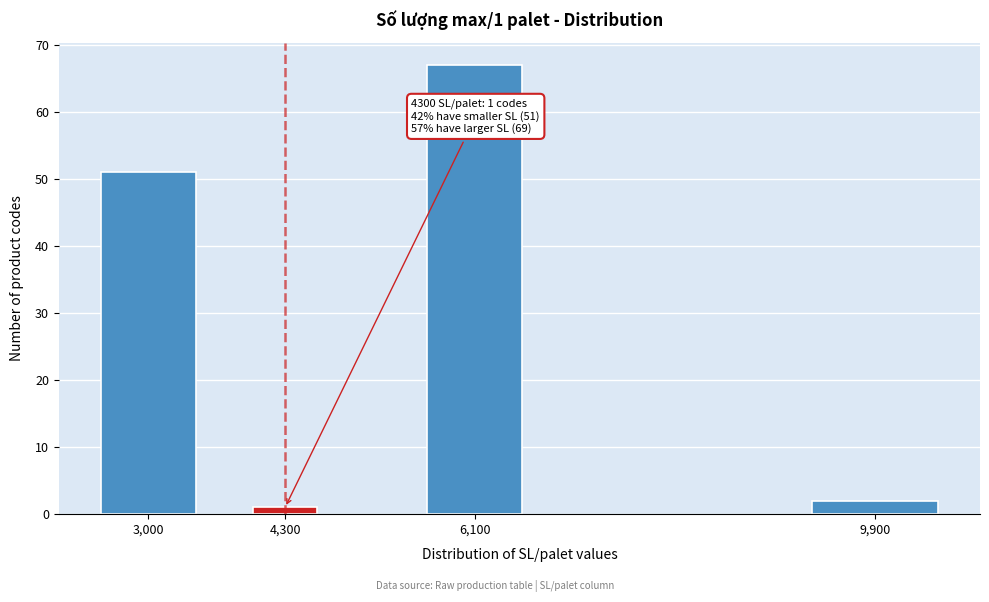

Reading left to right, transcribe all the data shown in this chart.

51	1	67	2